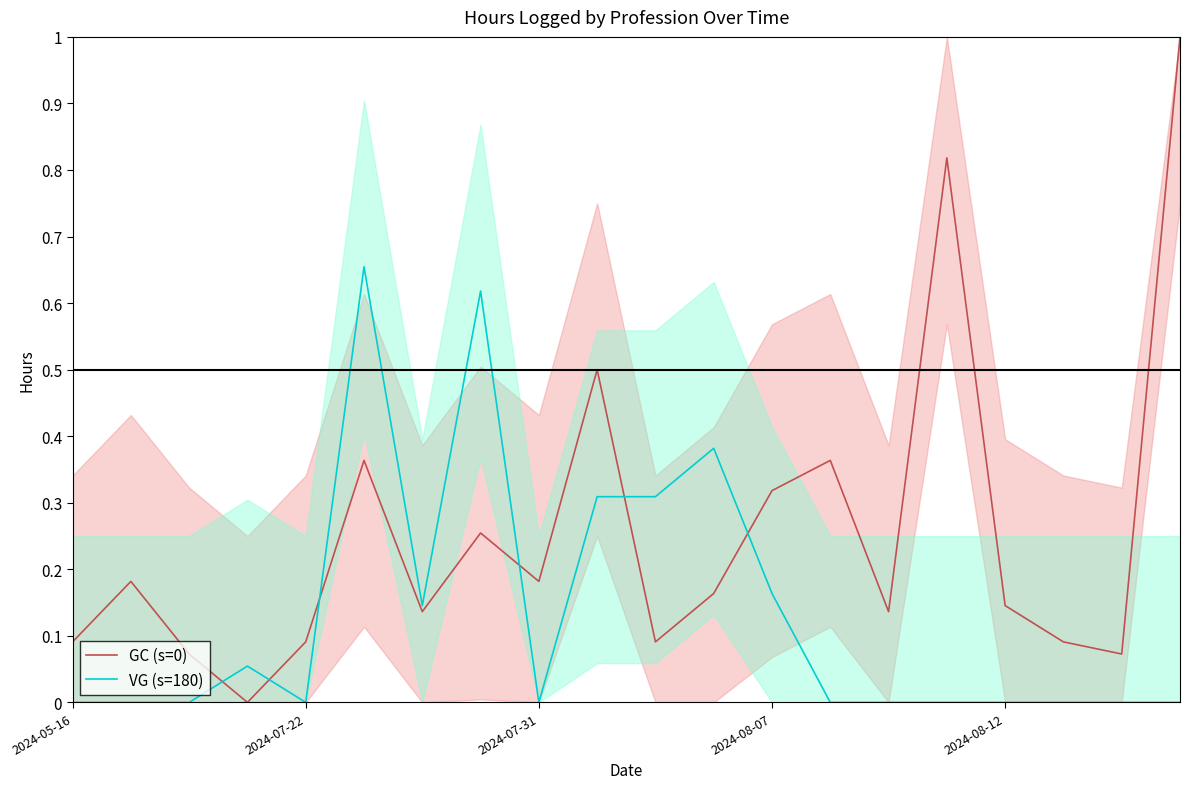

Which series has the widest spread of values?

GC (s=0)